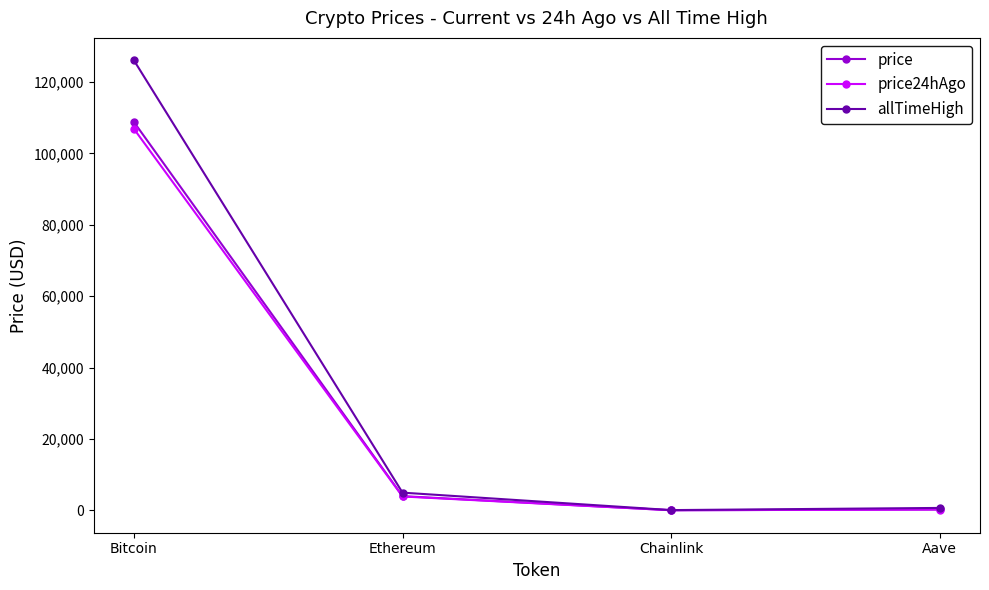

What is the label of the 4th point from the right?

Bitcoin